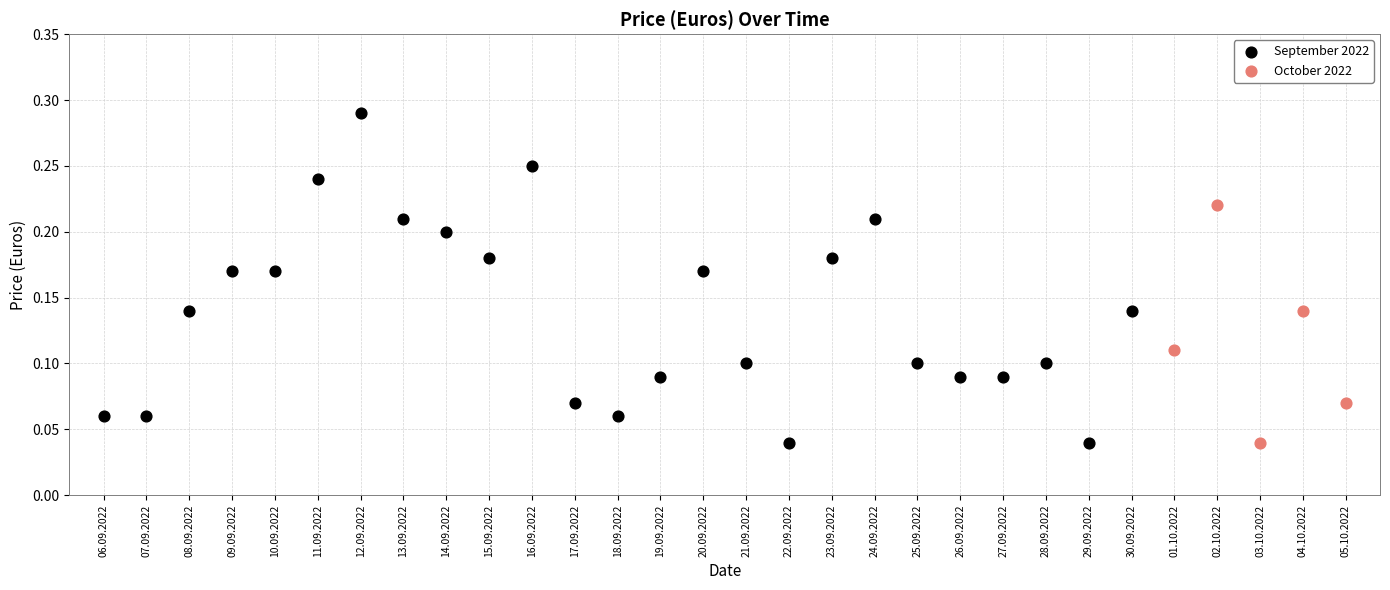

Which series reaches the maximum Y coordinate?

September 2022